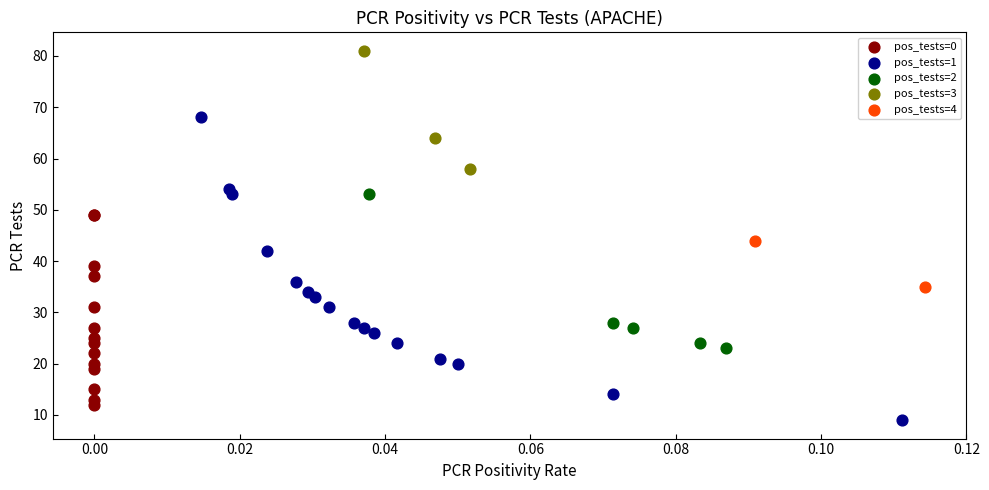

What are all the series names shown in the legend?

pos_tests=0, pos_tests=1, pos_tests=2, pos_tests=3, pos_tests=4